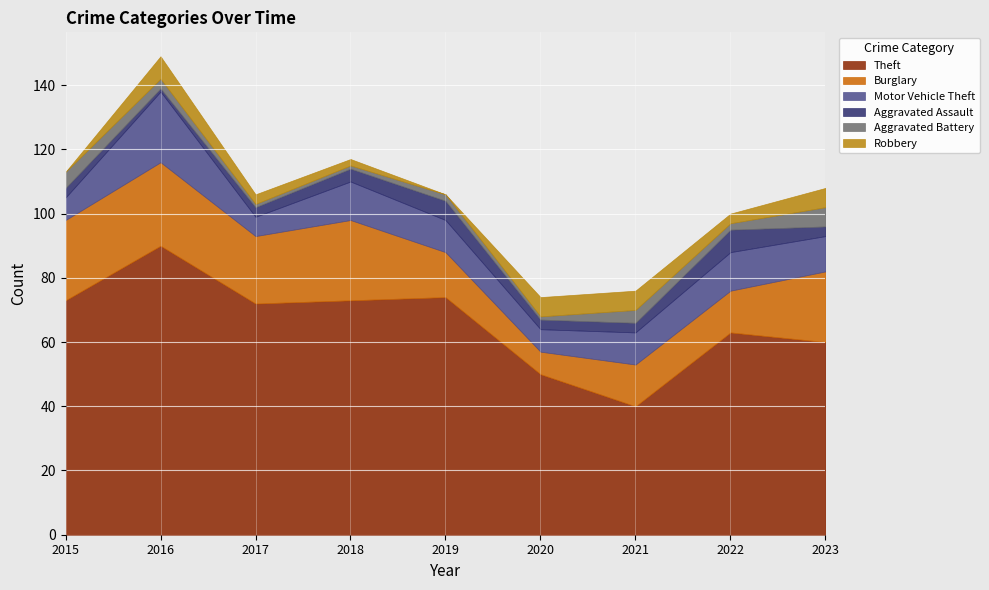

True or false: Robbery has more than 0 interior local peaks.

True